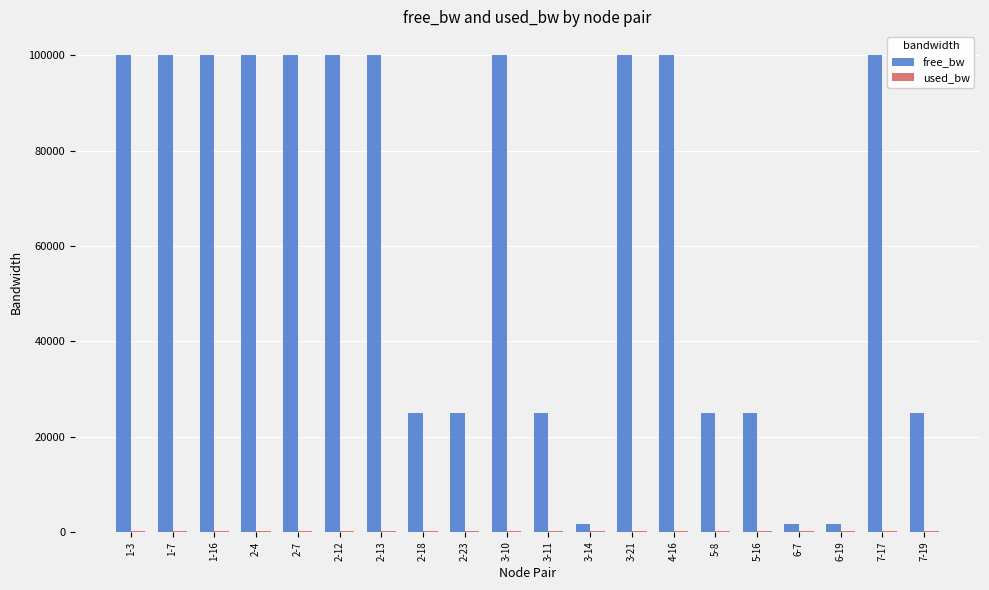

What is the sum of all free_bw values?

1254646.3